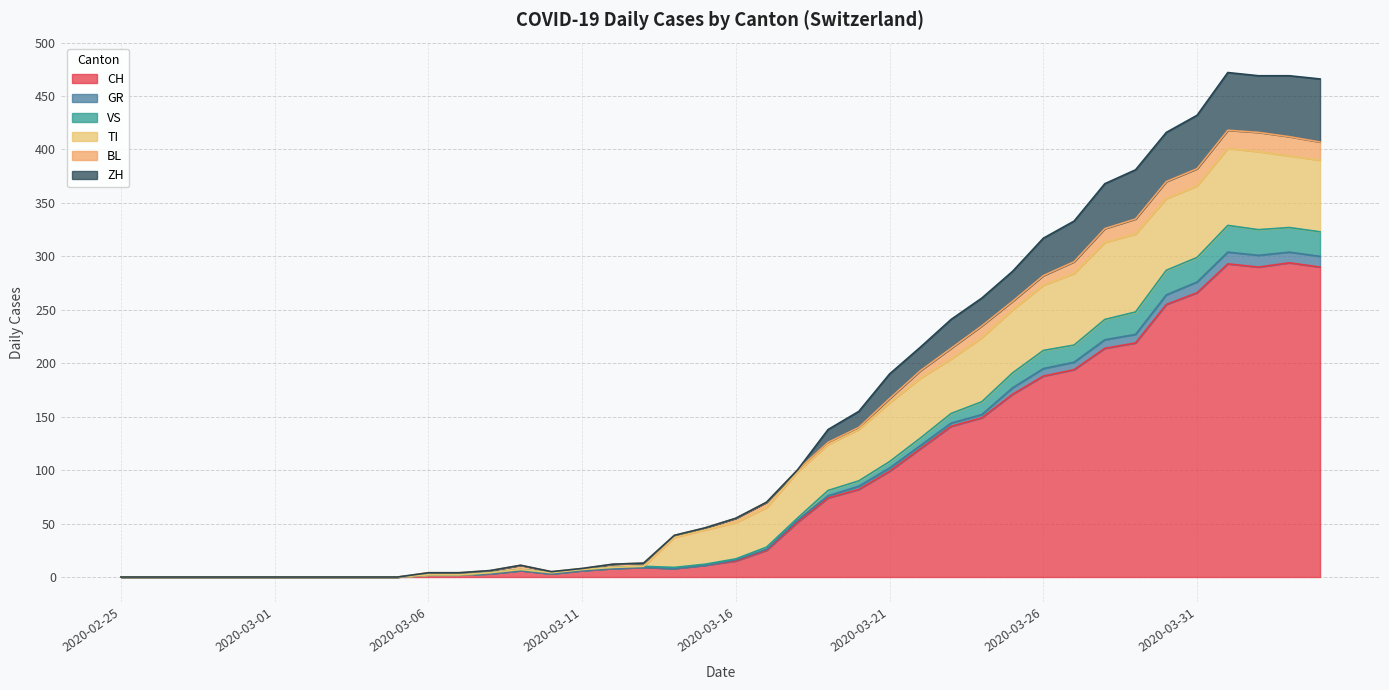

Where is GR nearest to the value 164?

2020-03-24